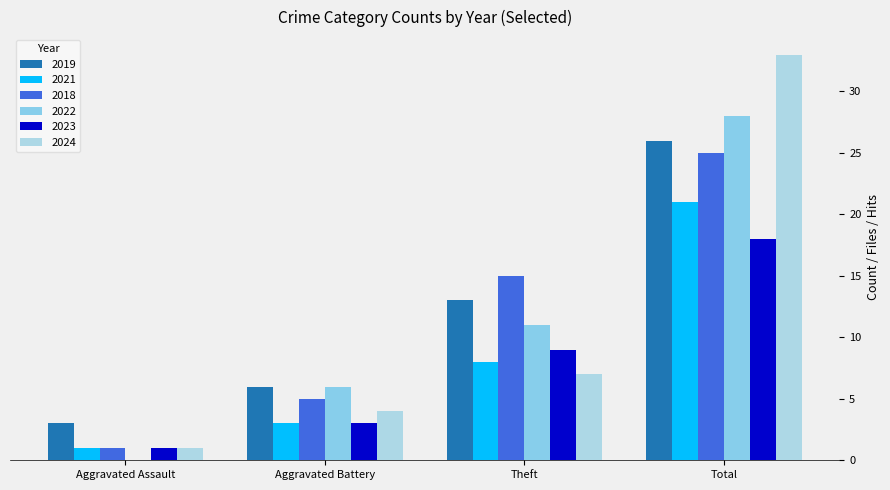

What is the sum of all 2018 values?

46